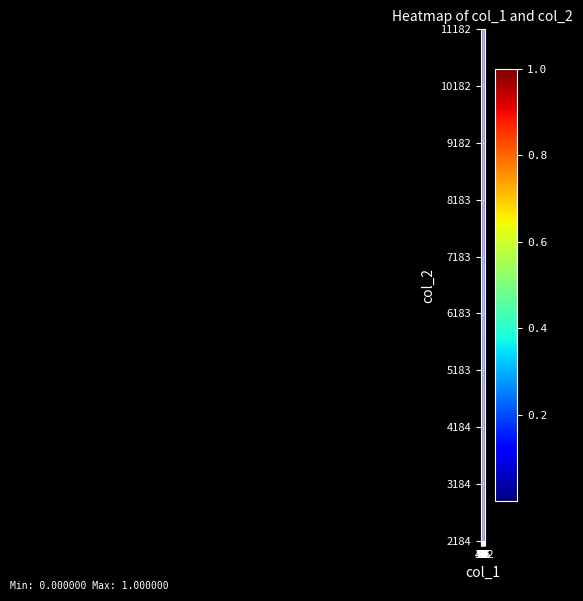

At how many categories does at least one series exceed 0?

20